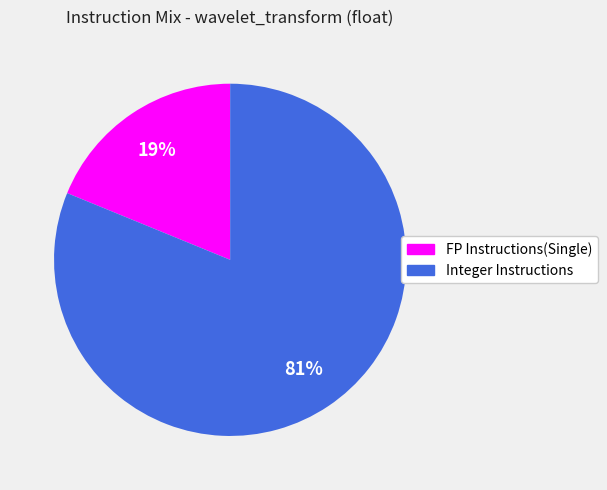

What percentage is the FP Instructions(Single) slice, to the nearest percent?

19%